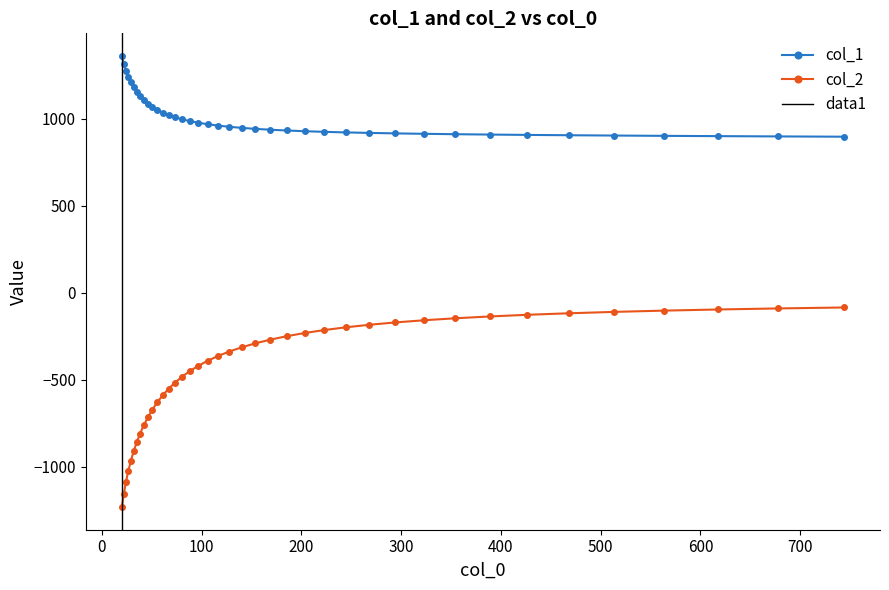

What is the average value of the col_2 series?

-454.4